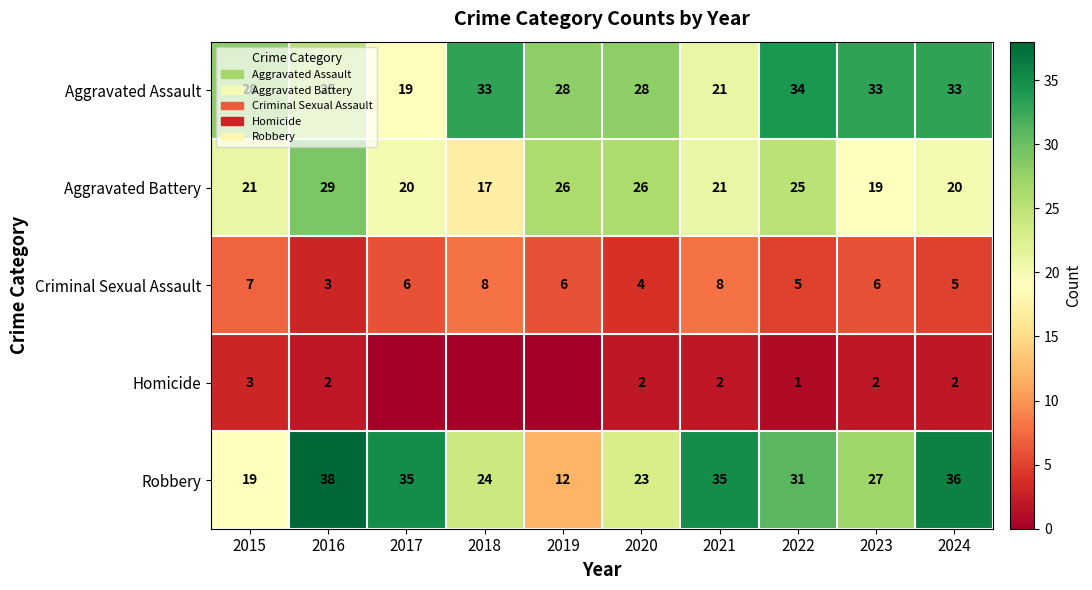

How many data points in Aggravated Battery are above 21?

4